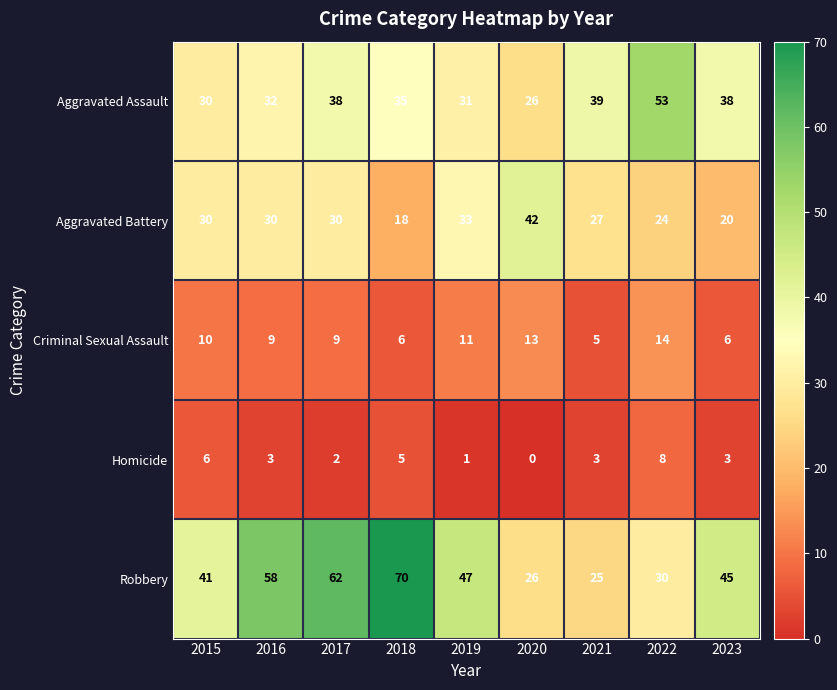

Which series has the largest range (max minus min)?

Robbery